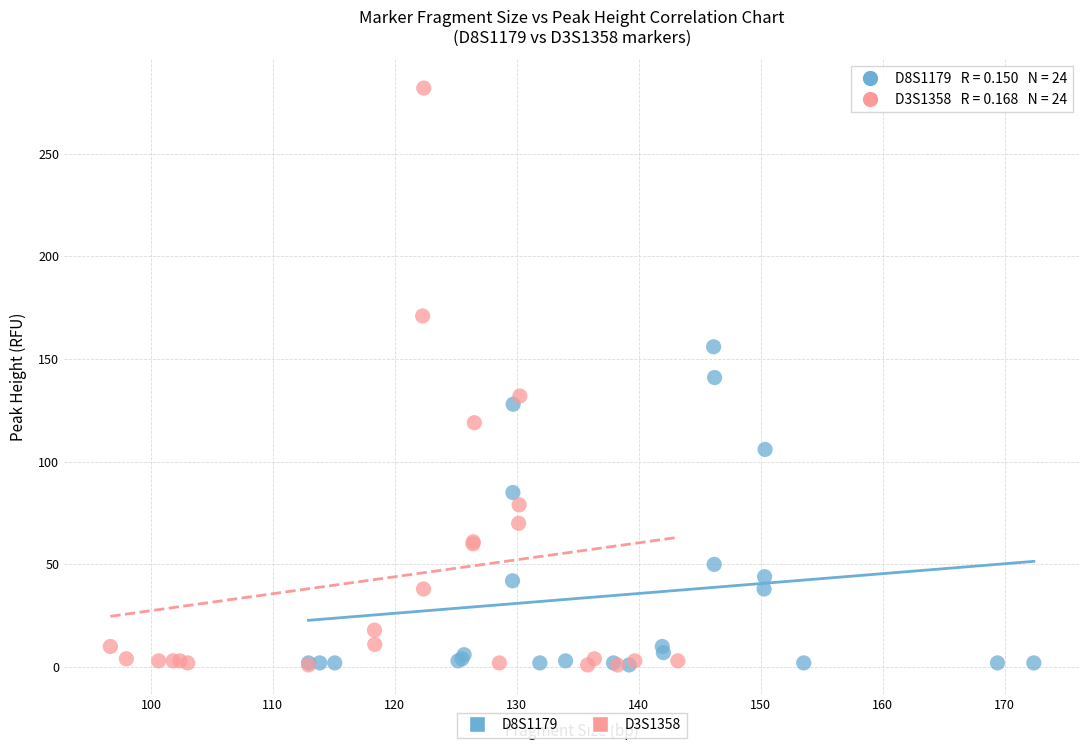

Which series has the widest spread of Y values?

D3S1358